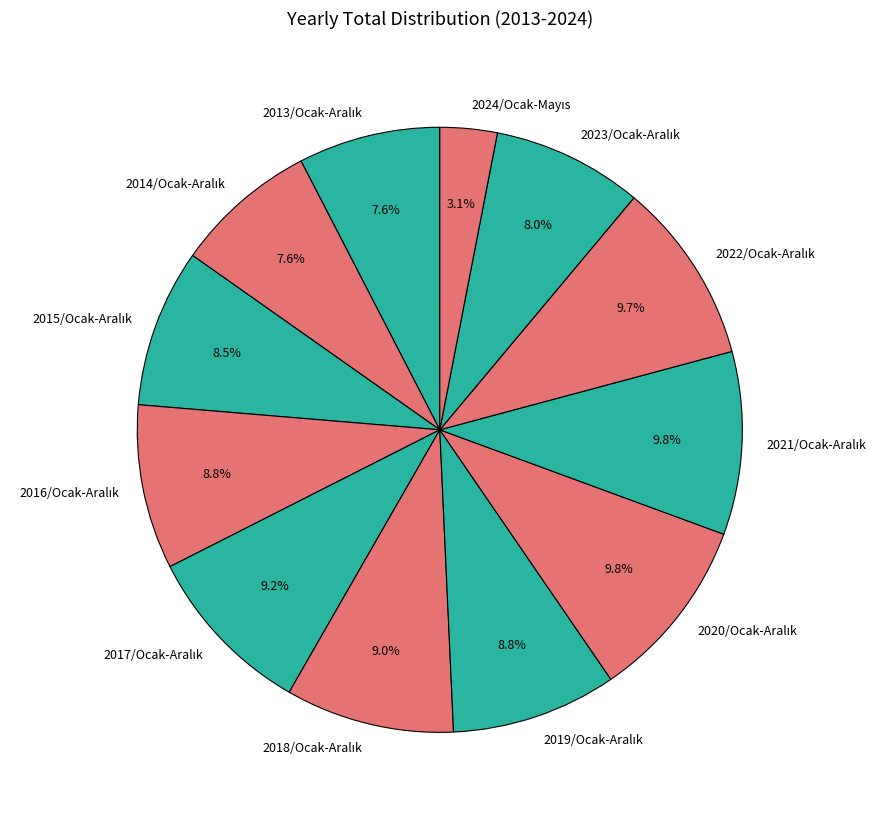

Does any single category account for the majority?

No